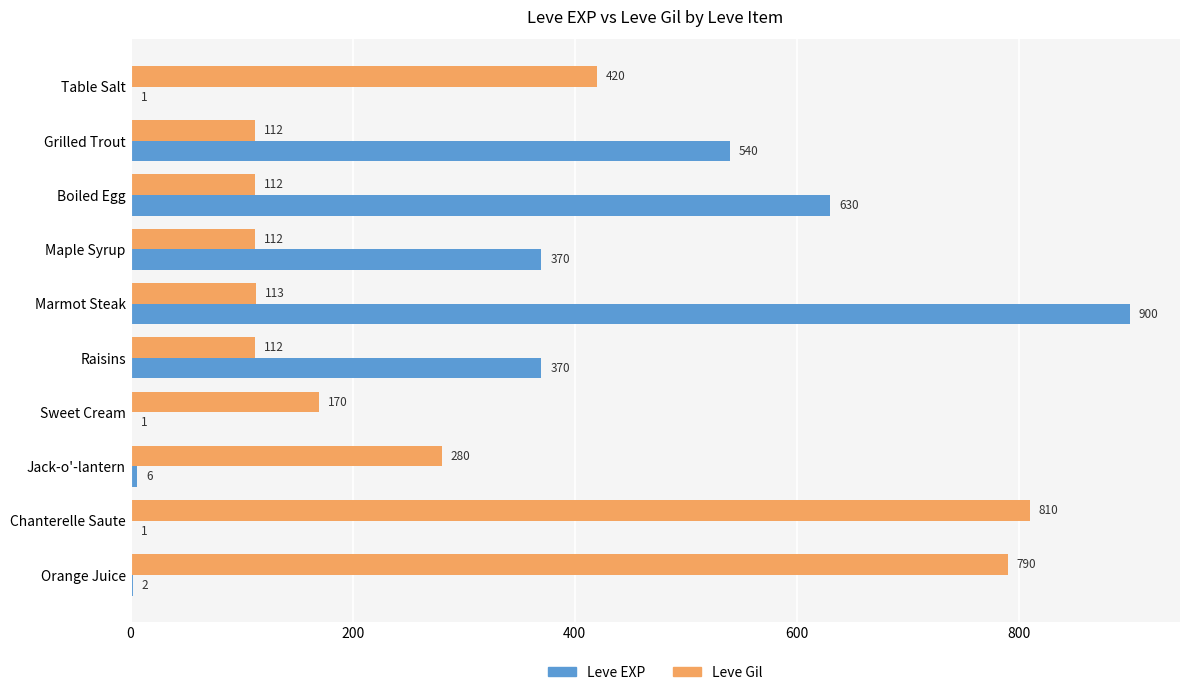

What is the sum of all Leve Gil values?

3031